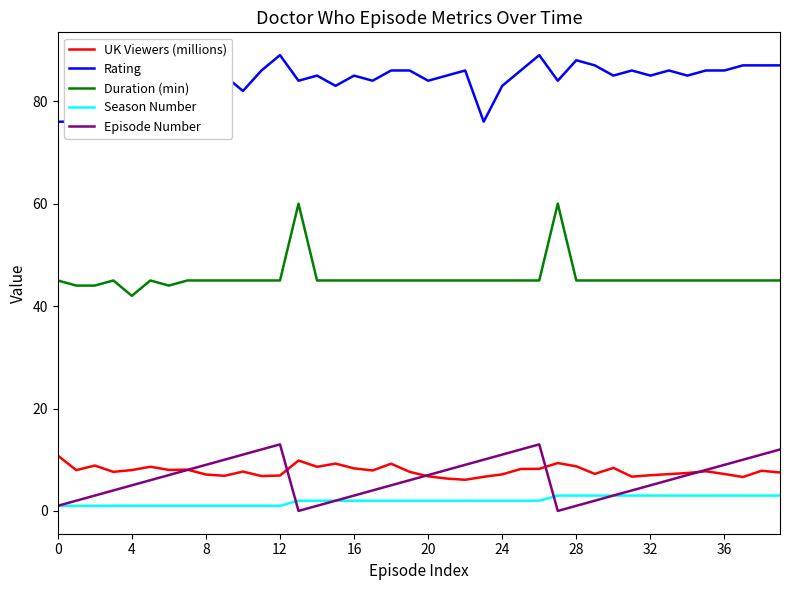

How many lines are shown in the chart?

5